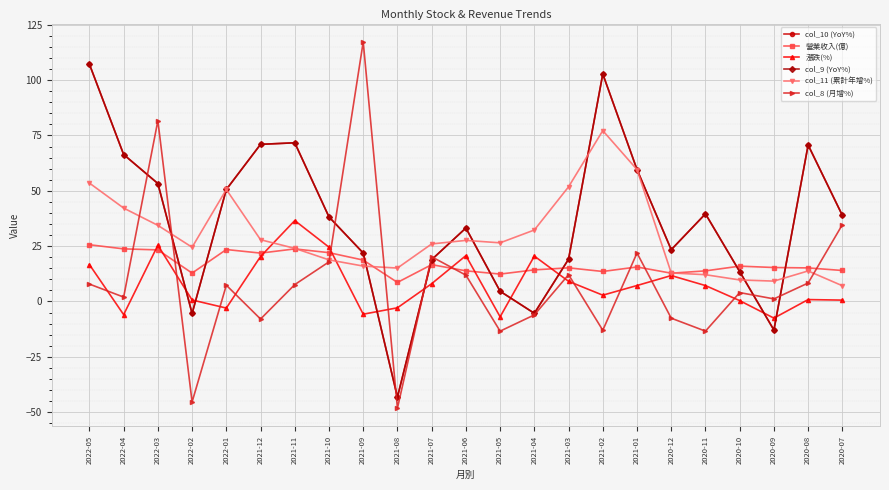

Is the value of col_10 (YoY%) at 2020-08 greater than the value of col_8 (月增%) at 2021-12?

Yes